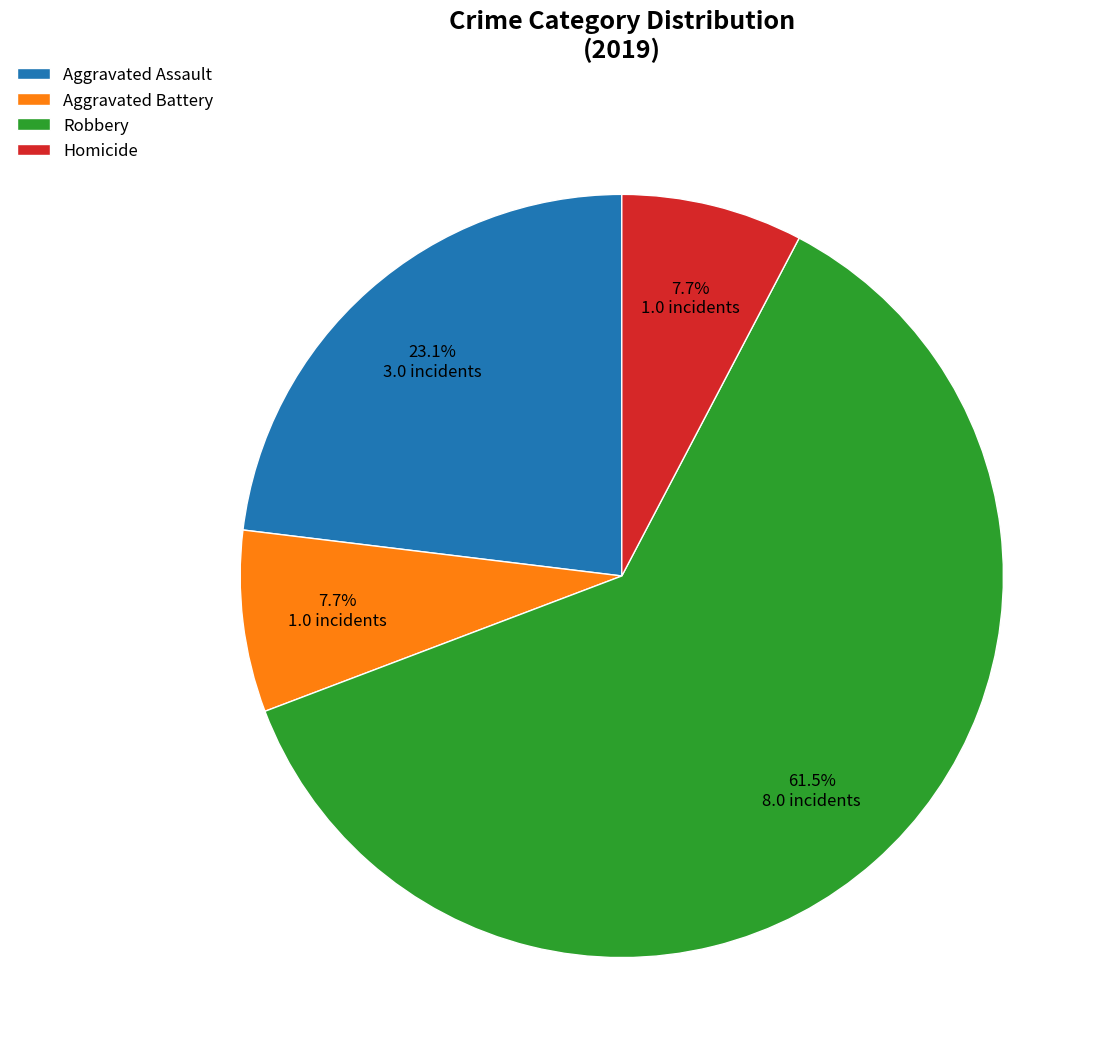

To the nearest percent, what is the difference between the largest and smallest slice percentages?

54%